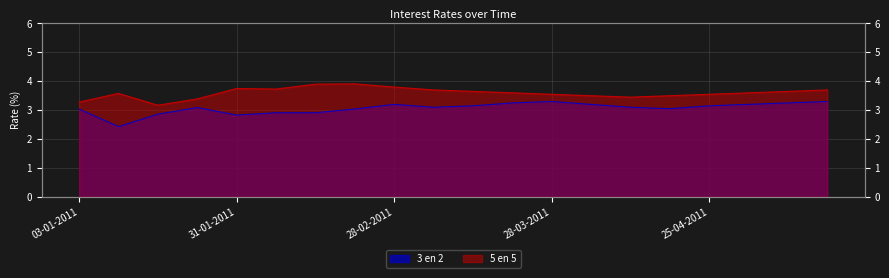

True or false: 5 en 5 has a value of 3.6 at 09-05-2011.

True